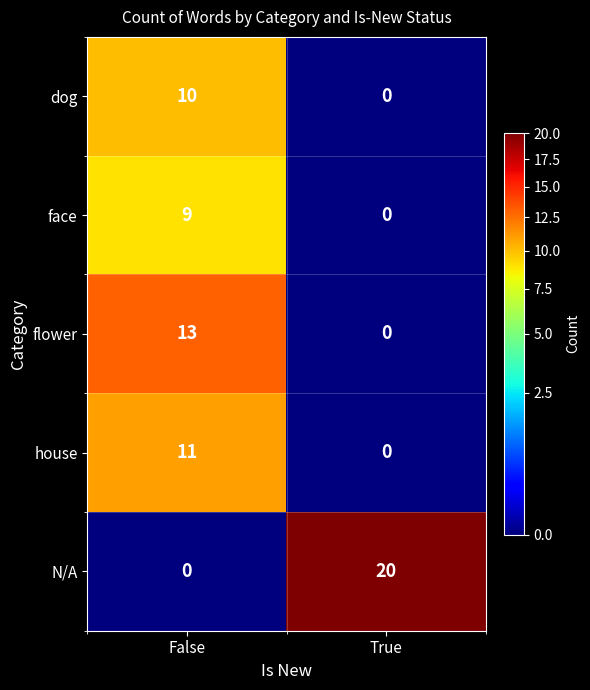

What is the spread (max minus min) of values at True?

20